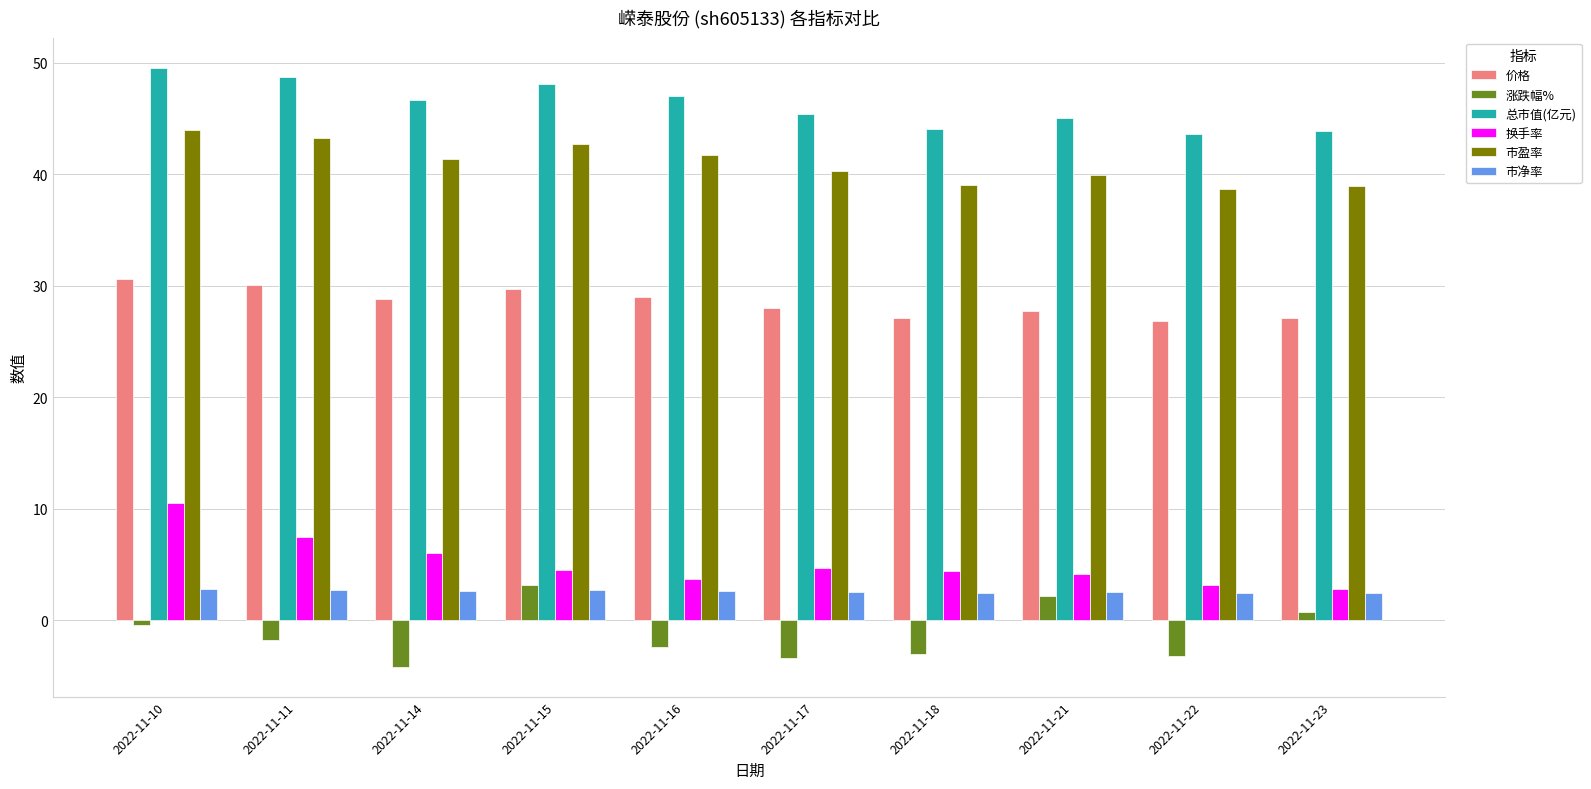

What is the difference between the 总市值(亿元) values at 2022-11-14 and 2022-11-11?

2.0